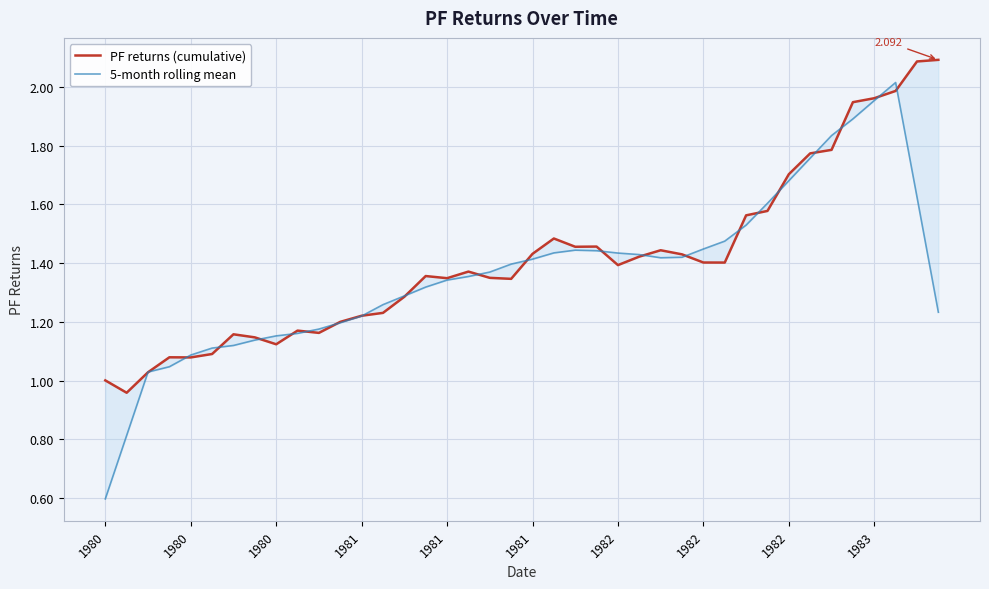

At which category does 5-month rolling mean reach its first local peak?

22